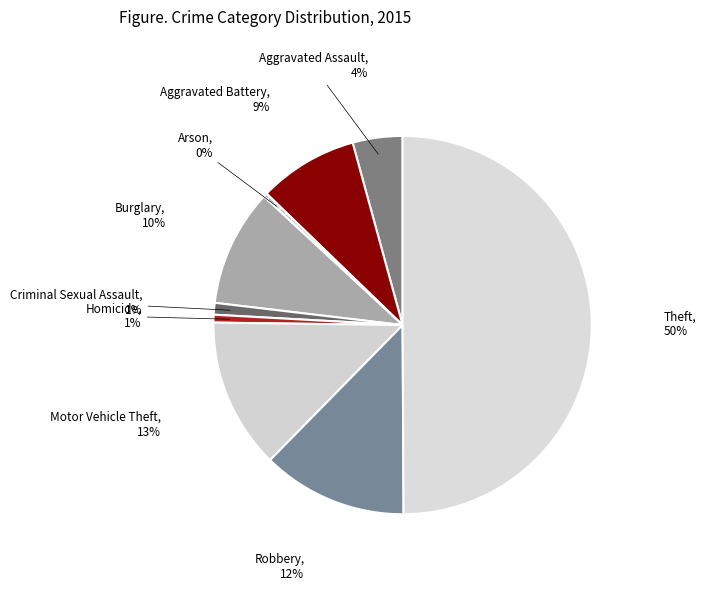

Which category has the biggest portion of the pie?

Theft